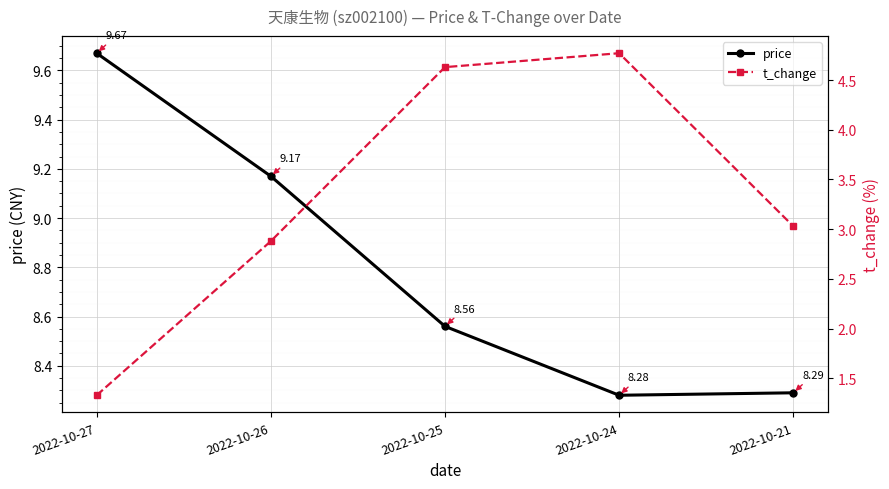

What is the minimum value shown in the chart?

1.3